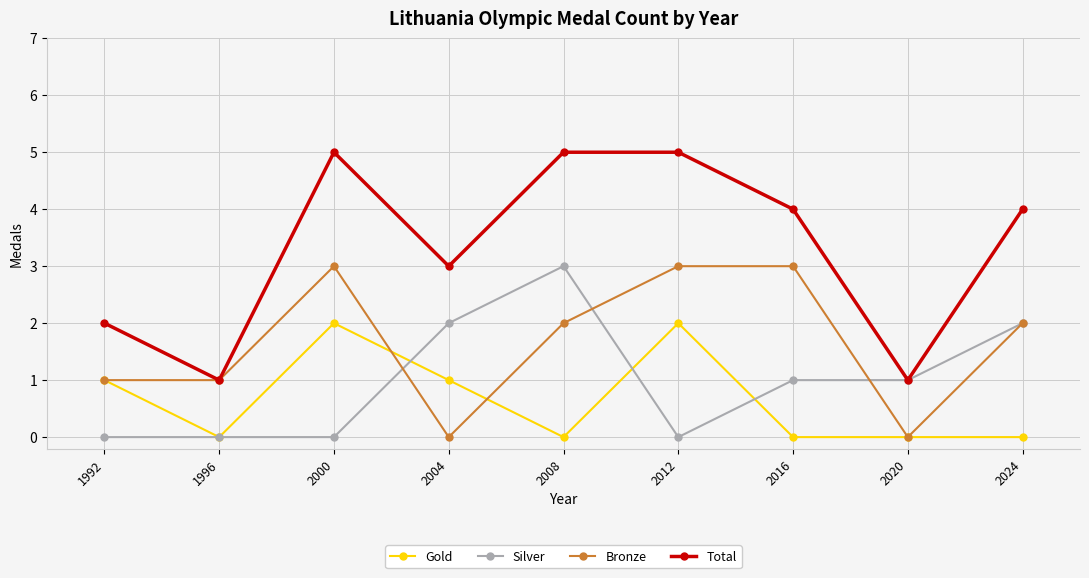

How many categories are shown in the chart?

9